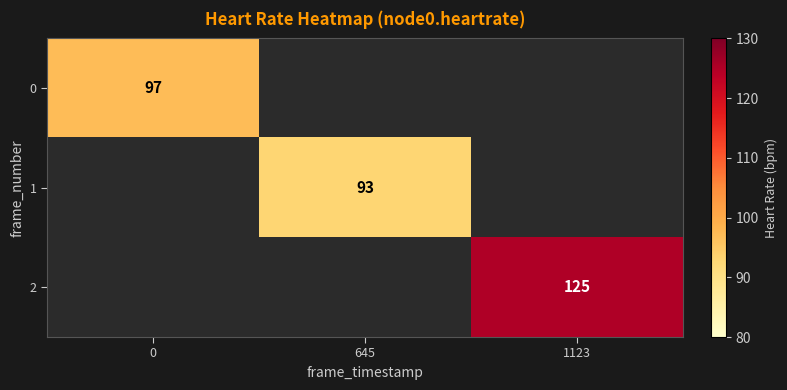

The 2 series shows 190 at 1123. True or false?

False